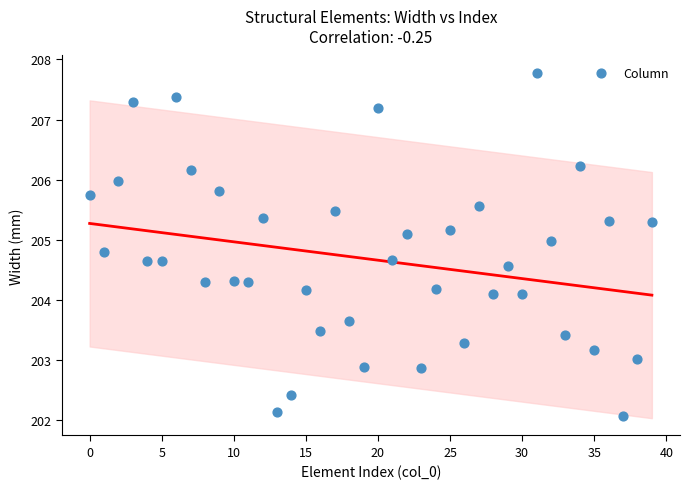

What is the range of Y values (max minus min)?

5.7